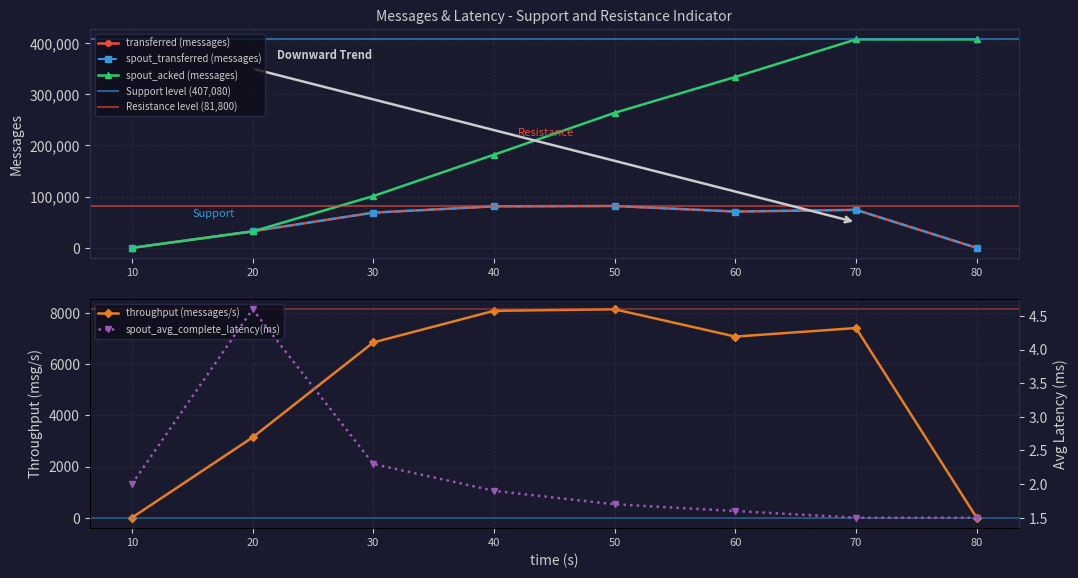

True or false: spout_acked (messages) and throughput (messages/s) intersect in this chart.

False